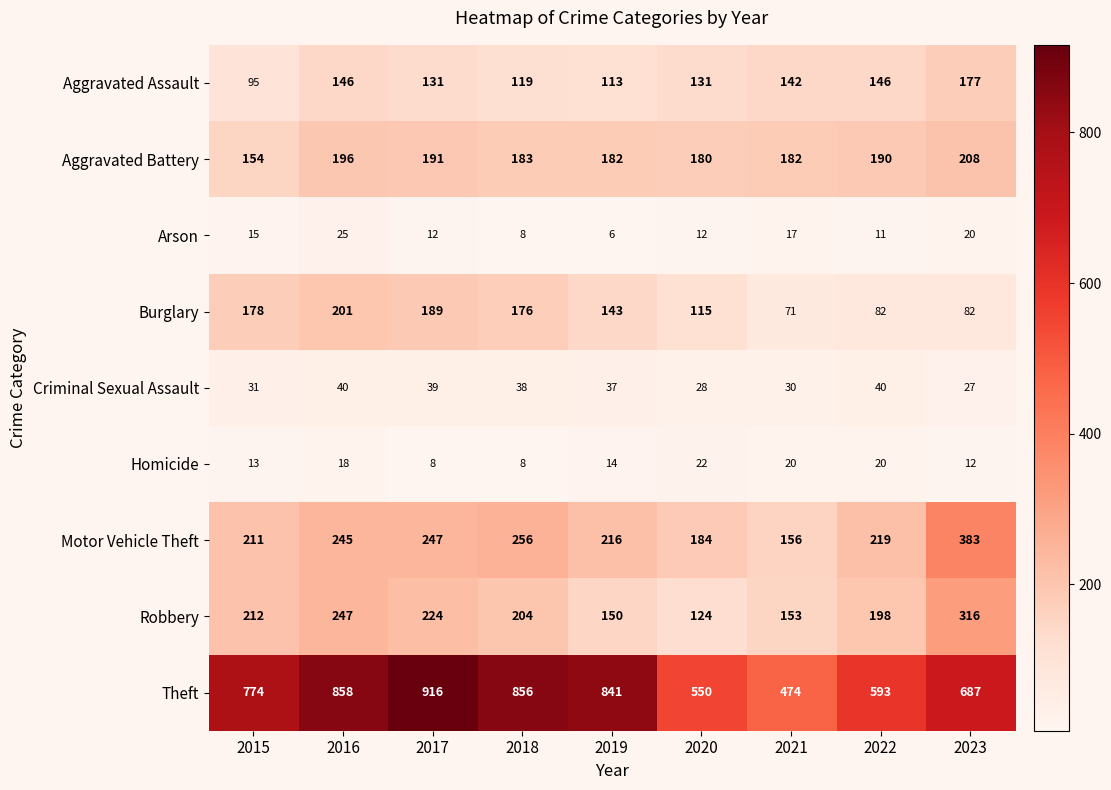

At which label does Motor Vehicle Theft first exceed 219?

2016